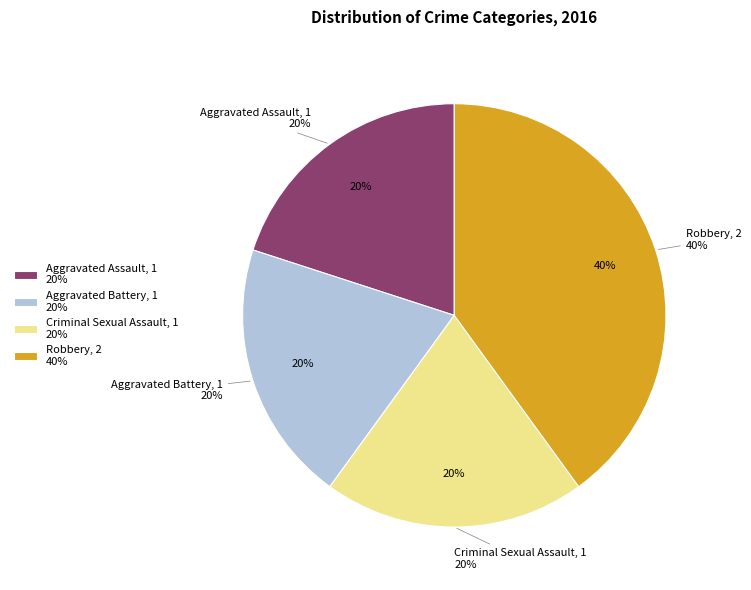

How much of the chart is everything except Aggravated Assault?

80.0%